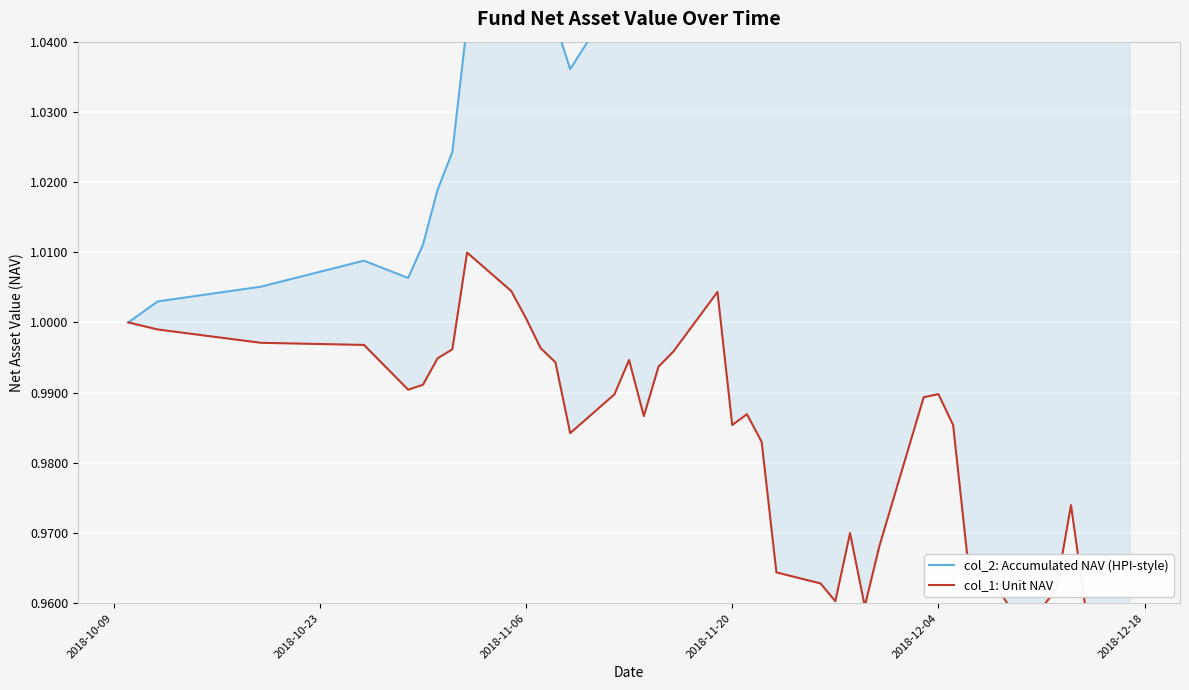

Which series has the largest range (max minus min)?

col_2: Accumulated NAV (HPI-style)